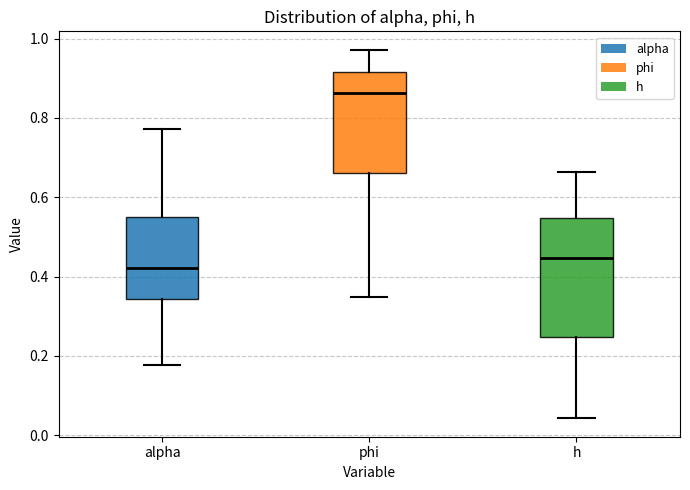

Reading left to right, transcribe this box plot: for each box, give where its median line is, the range the box spans, and where its two whiskers end, as read against the y-axis. The values are not printed on the chart, so give them approximately, as read against the axis.

alpha: median 0.42, box 0.34 to 0.54, whiskers 0.18 to 0.78
phi: median 0.86, box 0.66 to 0.92, whiskers 0.34 to 0.98
h: median 0.44, box 0.24 to 0.54, whiskers 0.04 to 0.66